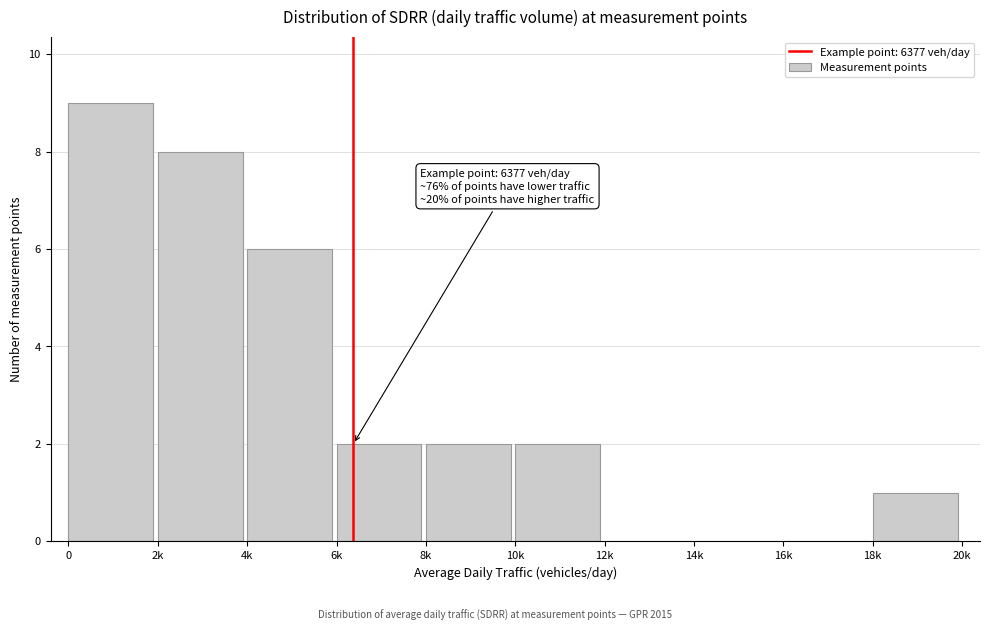

Reading left to right, list all the values displayed in this chart.

0=9	2k=8	4k=6	6k=2	8k=2	10k=2	12k=0	14k=0	16k=0	18k=1